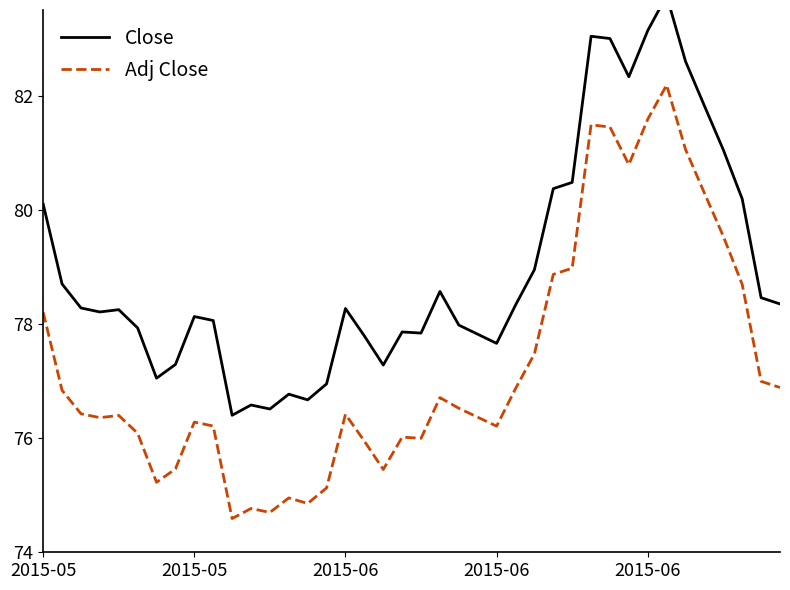

At which category is the sum across all series the highest?

33